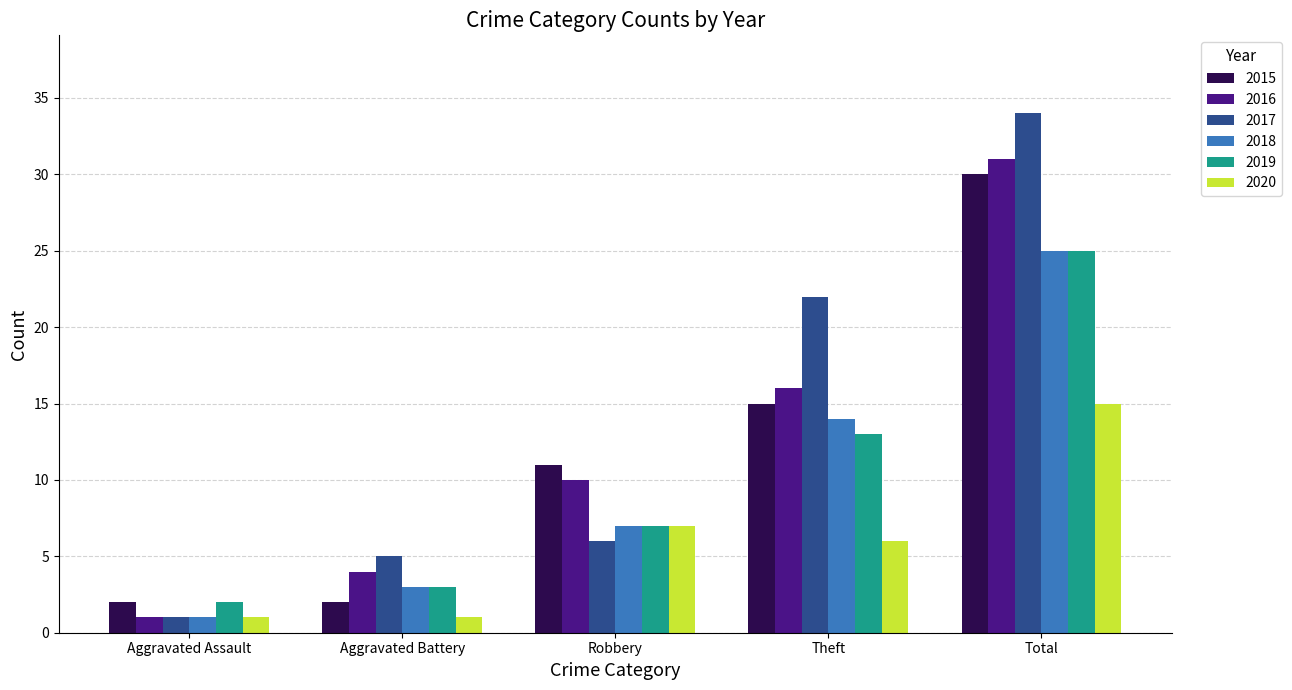

What is the approximate value of 2018 at Total?

25